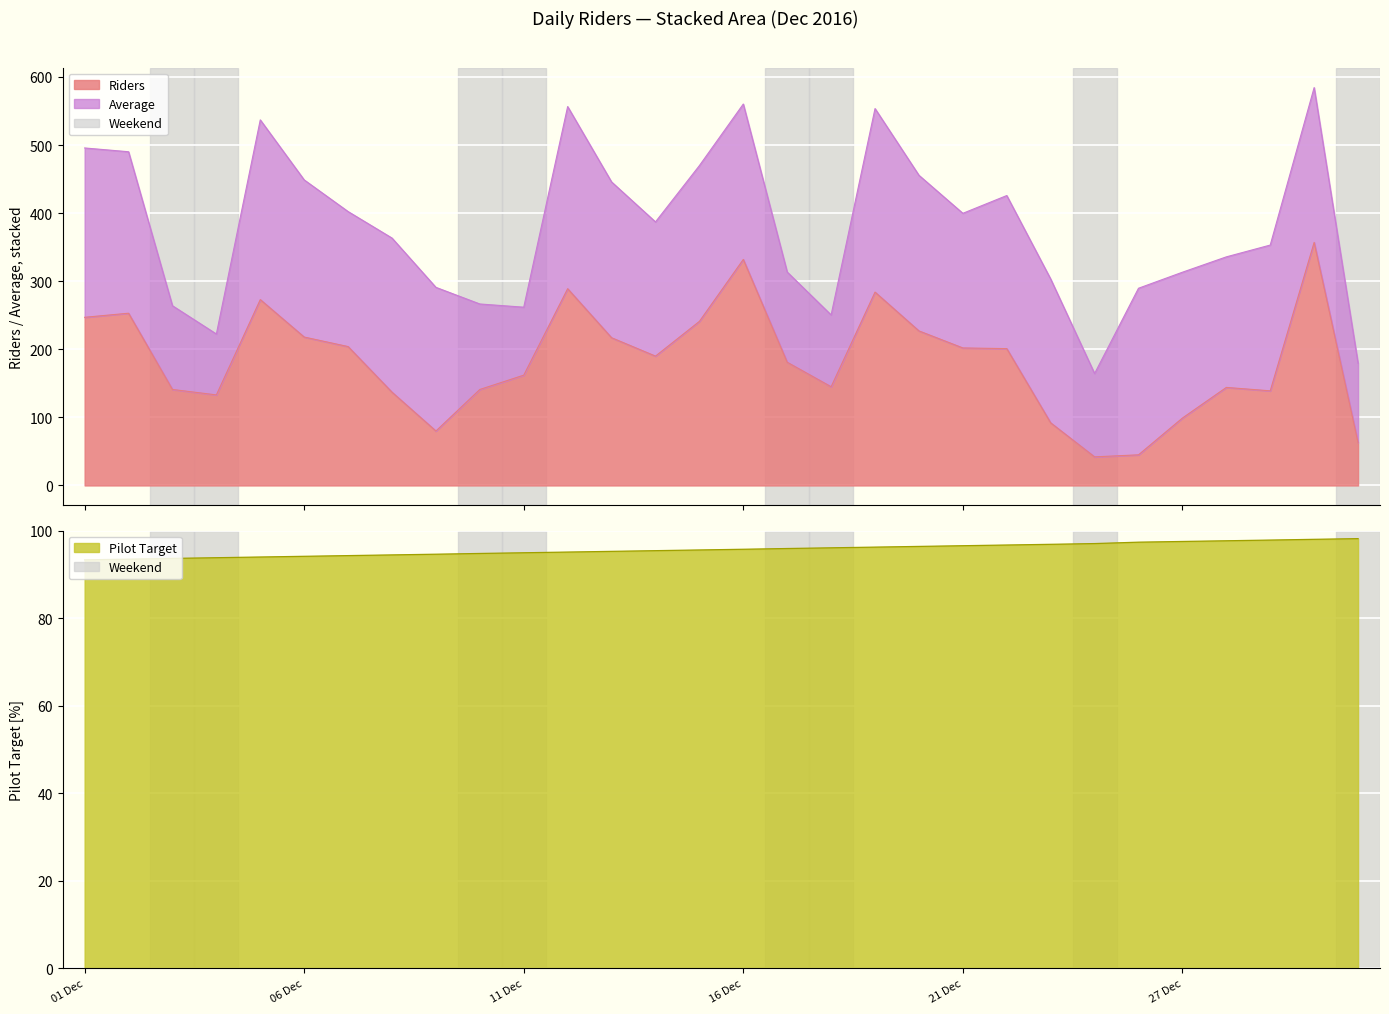

How many data points in Pilot Target are above 95?

19